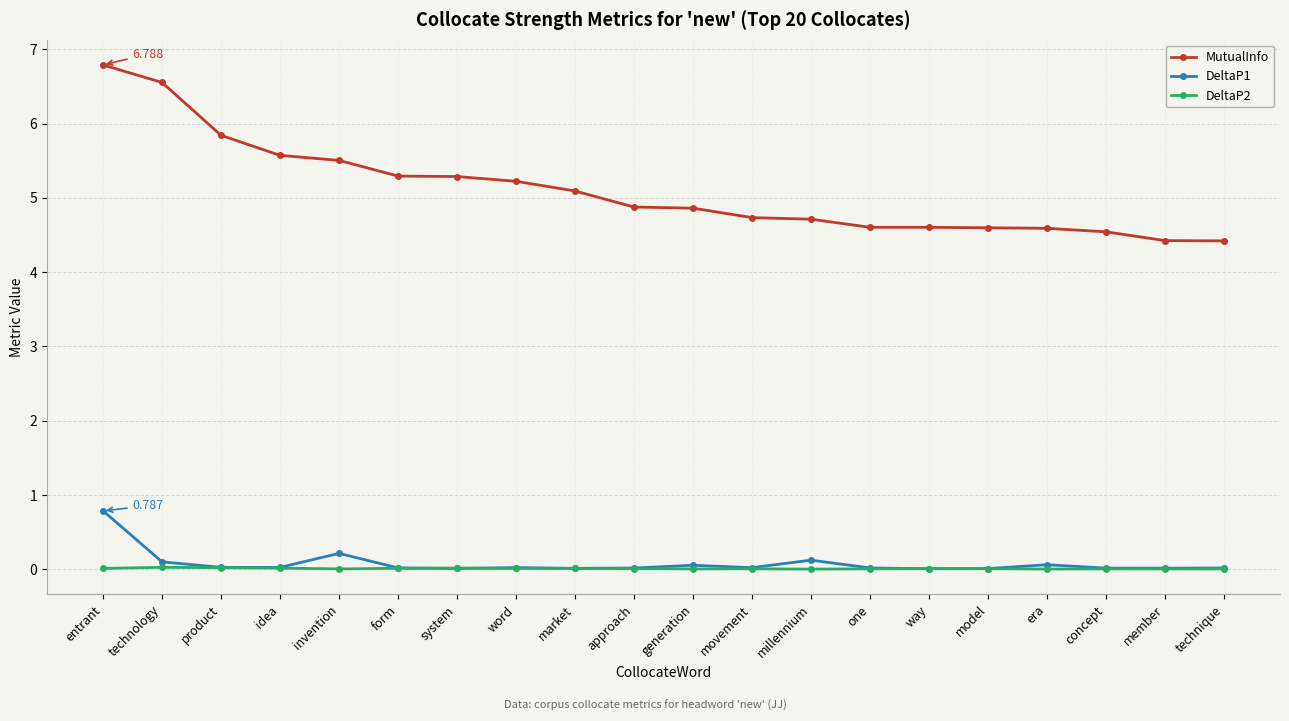

True or false: MutualInfo has a value of 5.3 at system.

True